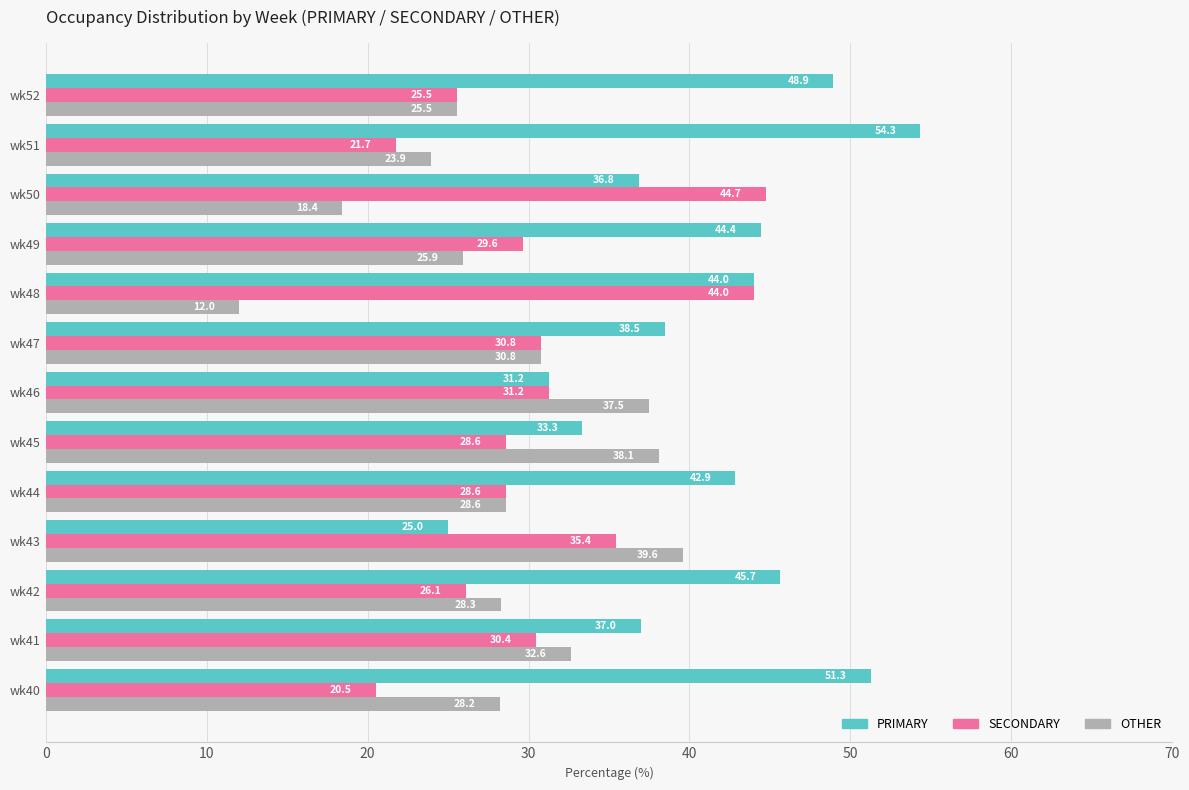

The SECONDARY series shows 21.7 at wk51. True or false?

True